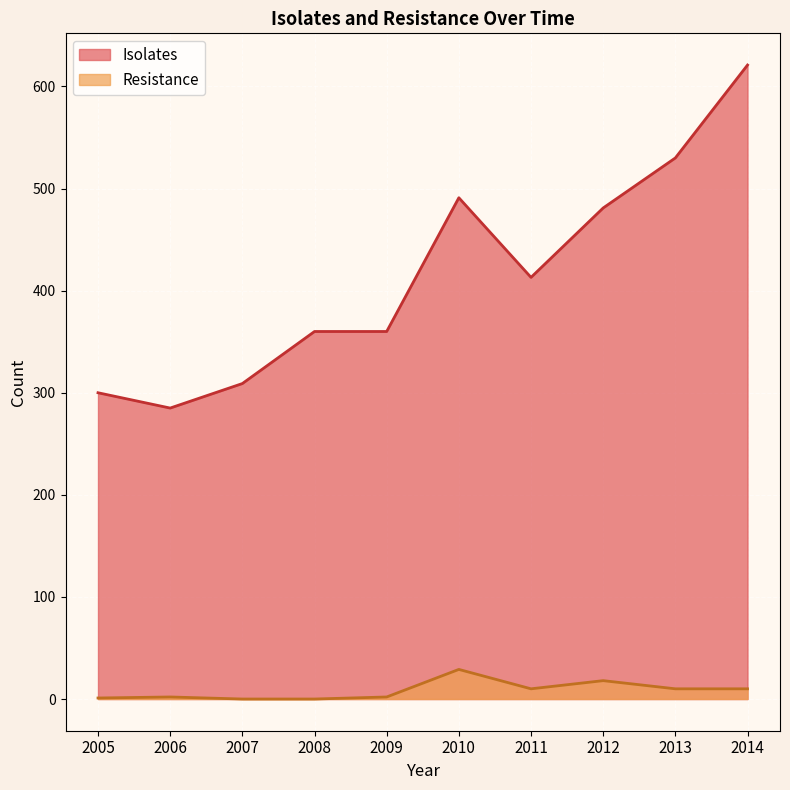

Count the number of categories in the chart.

10